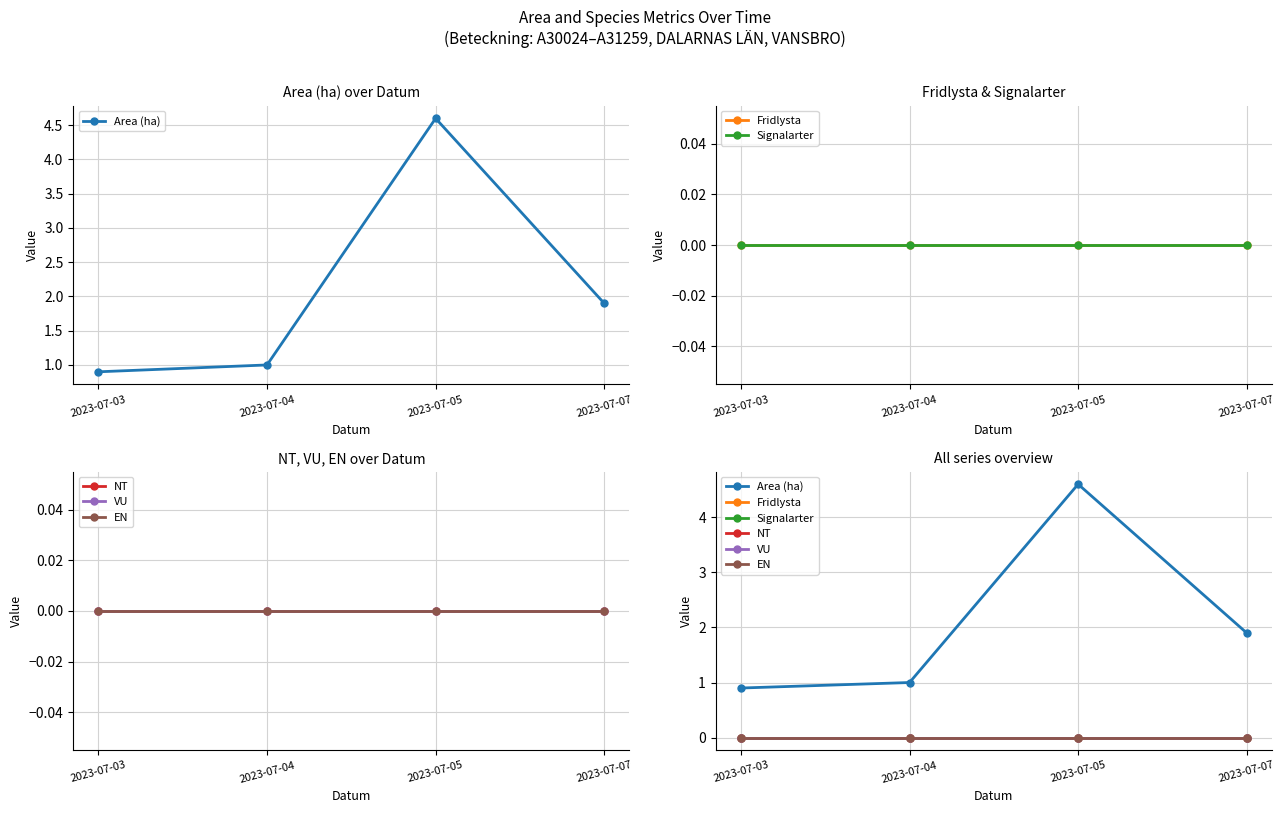

List the series in order of their peak value, highest first.

Area (ha), Fridlysta, Signalarter, NT, VU, EN